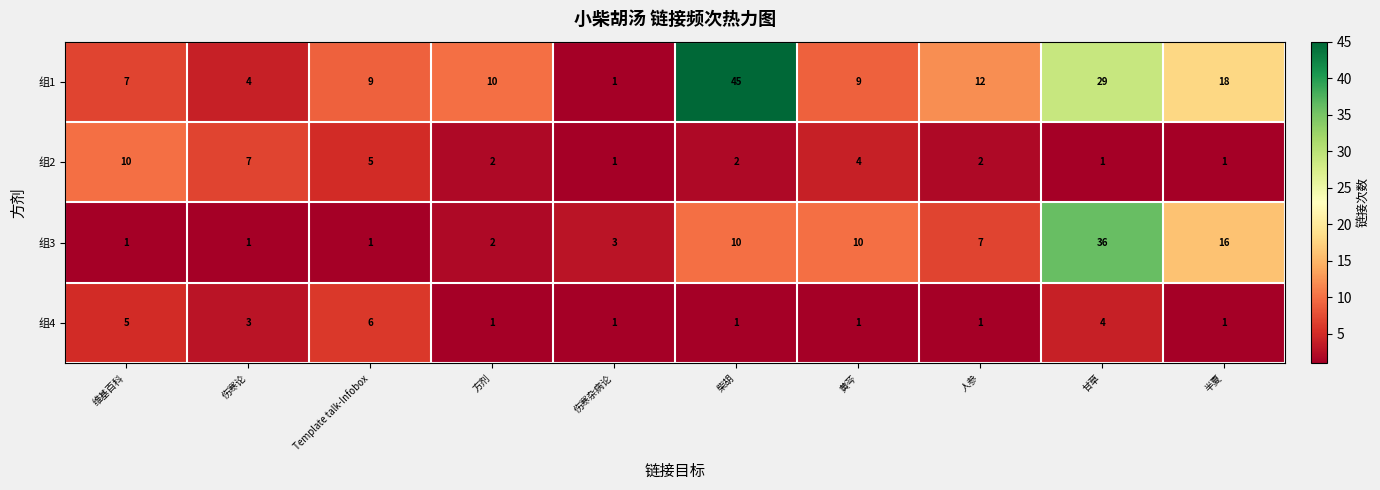

How many categories are shown in the chart?

10